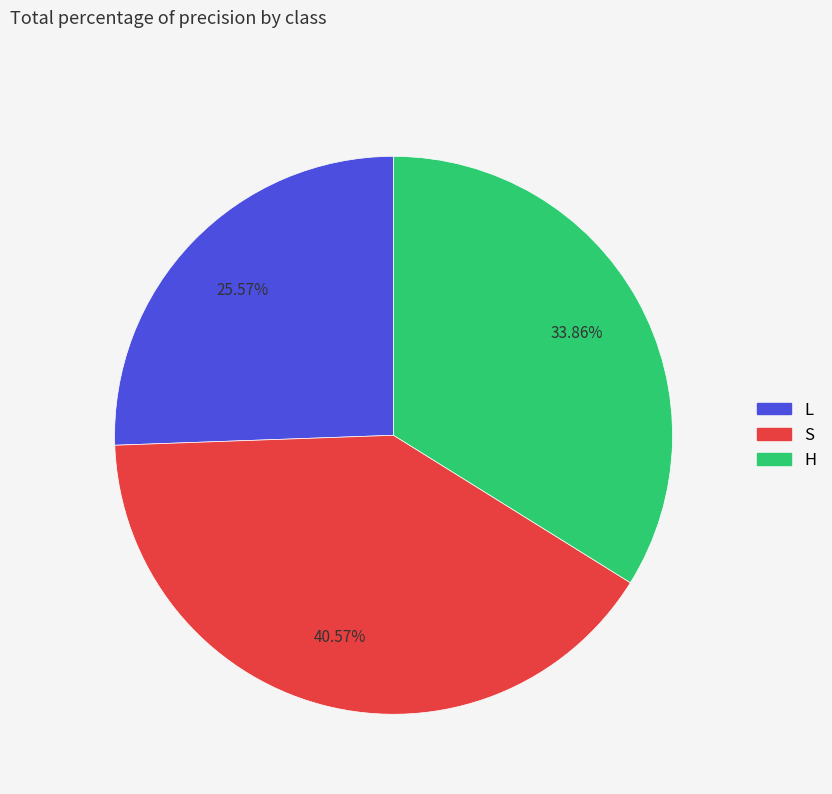

Is the sum of H and L greater than half?

Yes